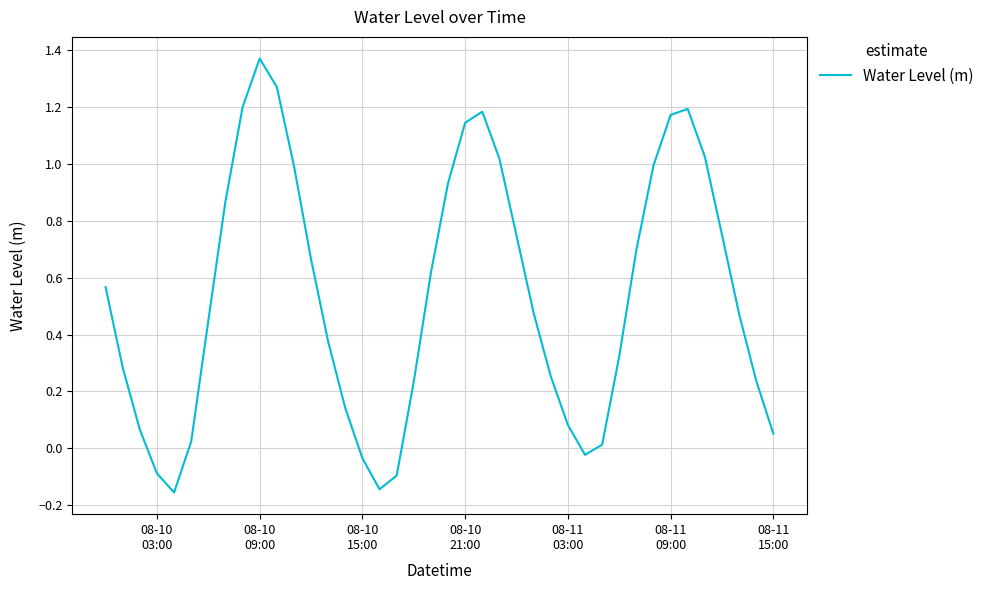

What is the difference between the maximum and minimum values?

1.5